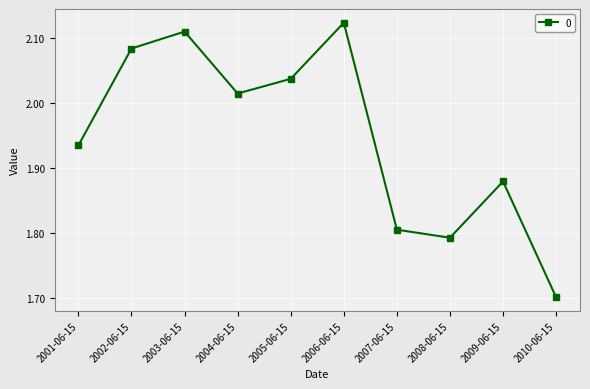

True or false: the data shows 1.7 at 2010-06-15.

True